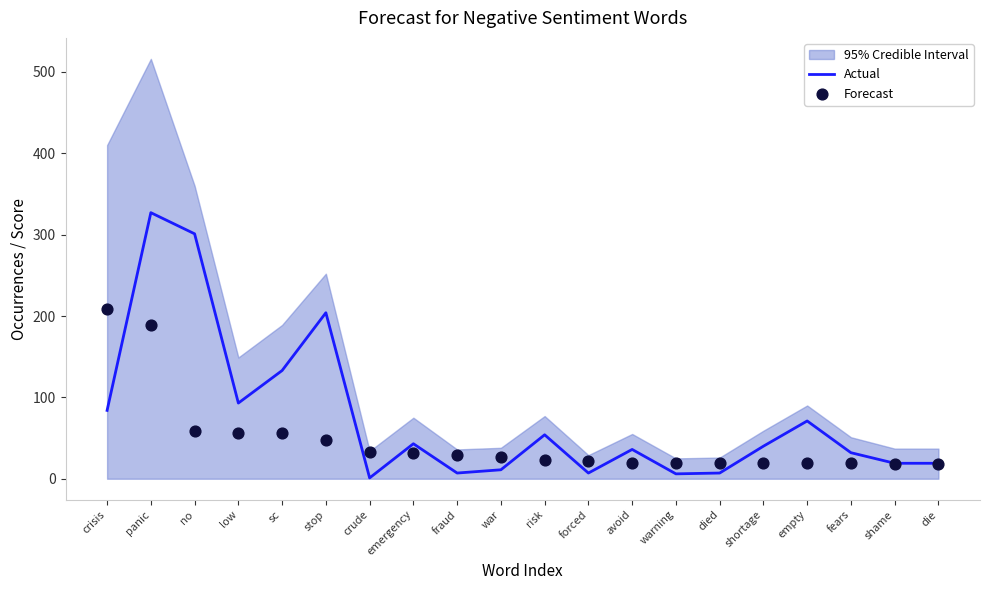

At which category is the sum across all series the highest?

panic